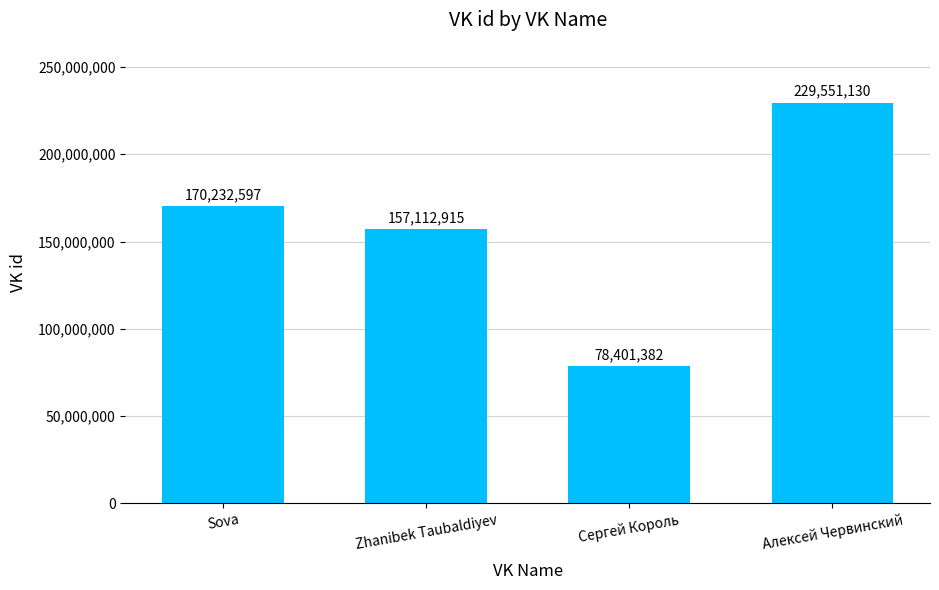

The chart shows a value of 170232597 at Sova. True or false?

True